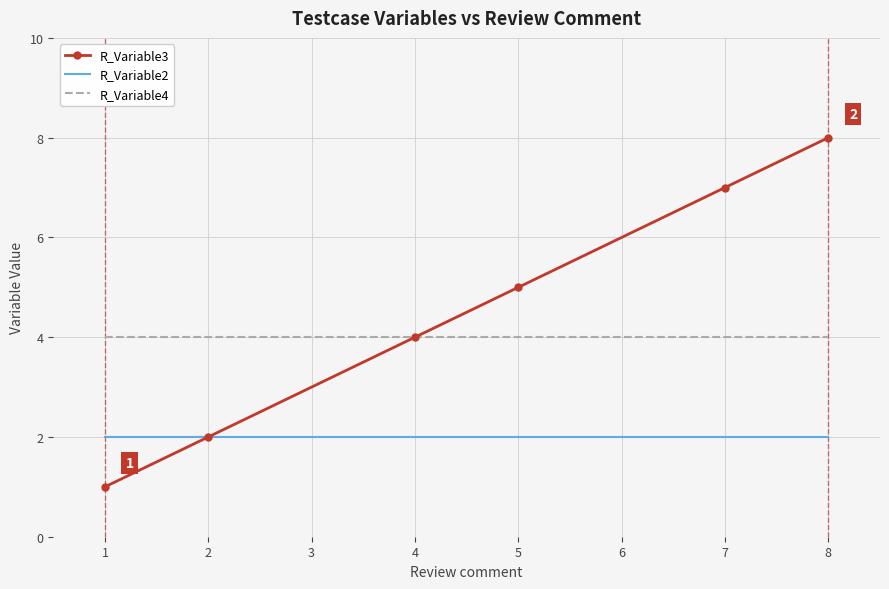

Rank the categories by R_Variable3 value from highest to lowest.

8, 7, 5, 4, 2, 1